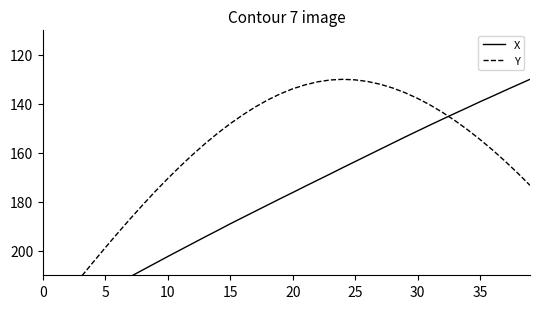

What is the minimum value shown in the chart?

130.0